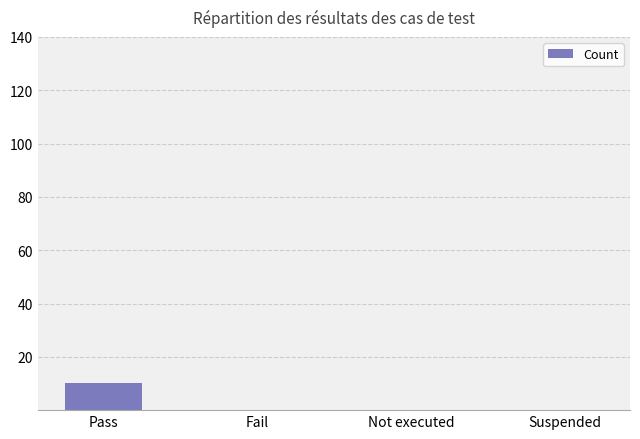

What is the sum of all values?

10